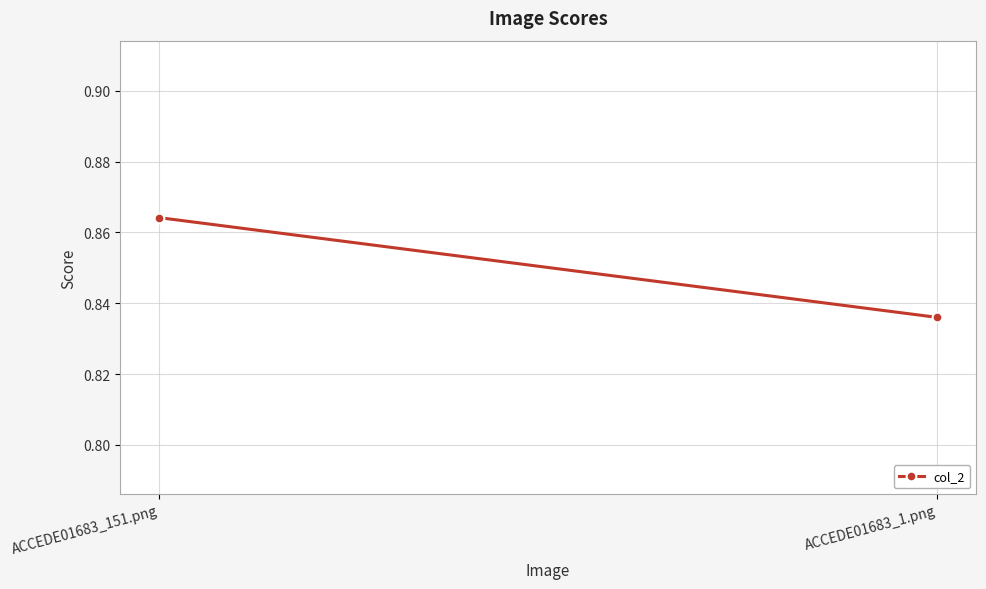

Between ACCEDE01683_151.png and ACCEDE01683_1.png, which is larger?

ACCEDE01683_151.png